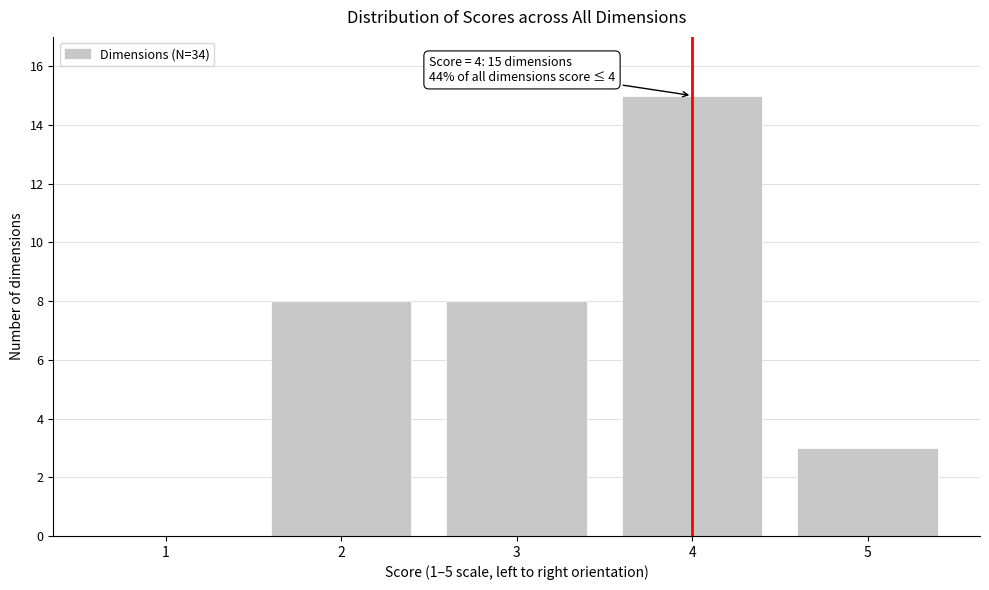

Reading left to right, transcribe all the data shown in this chart.

1=0	2=8	3=8	4=15	5=3